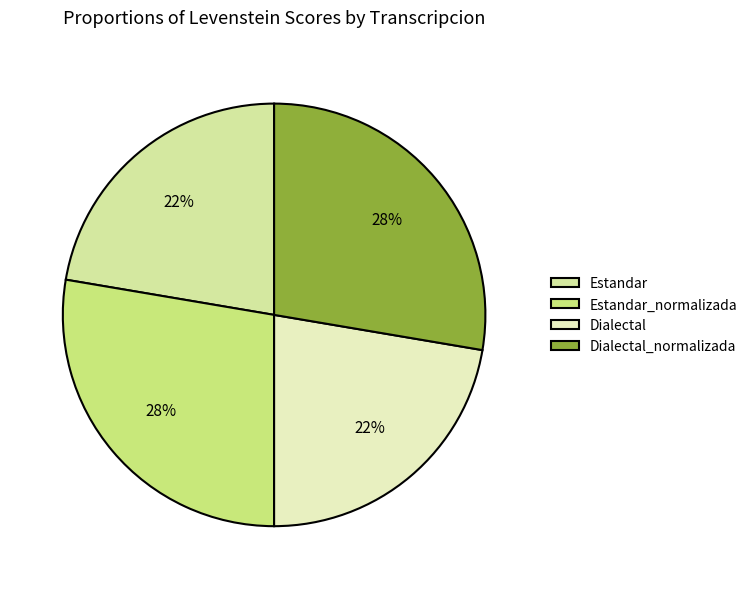

To the nearest percent, what is the average slice percentage?

25%